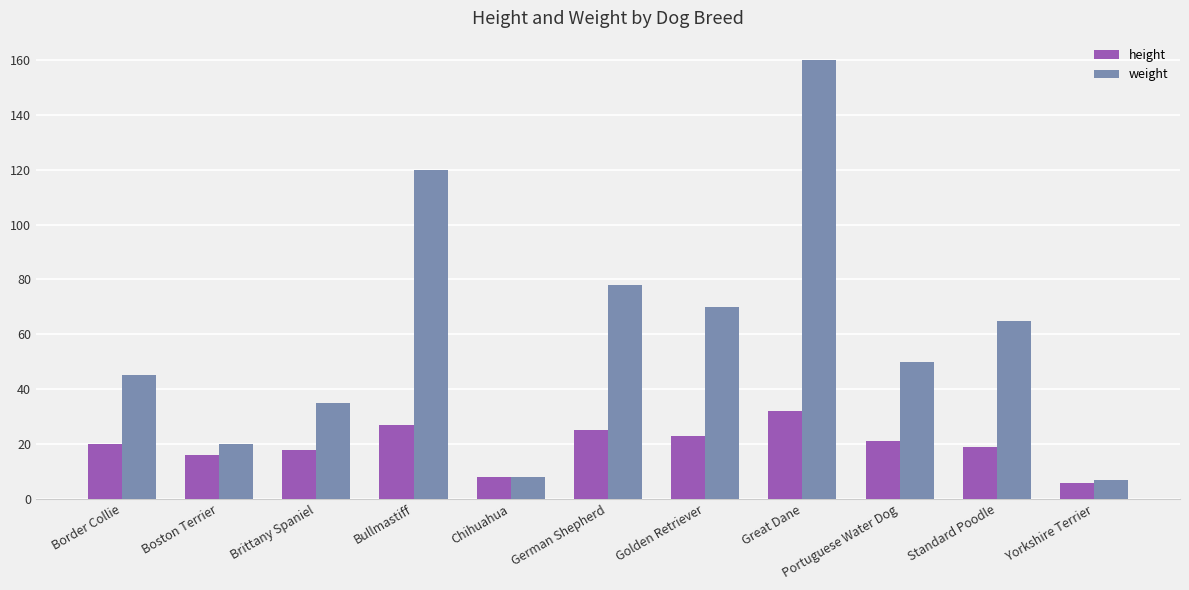

The value of height at Yorkshire Terrier is 6. True or false?

True